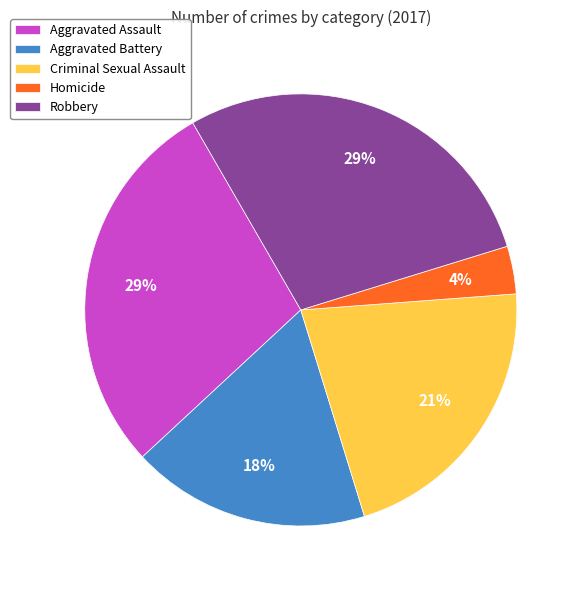

Count the number of slices in the pie.

5